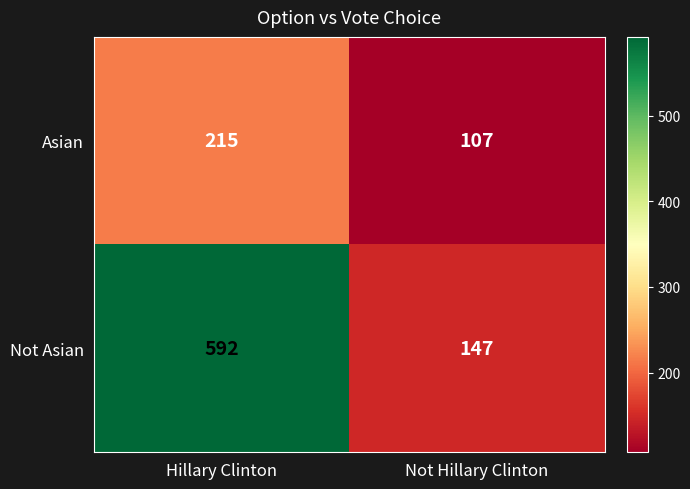

The value of Not Asian at Not Hillary Clinton is 79. True or false?

False